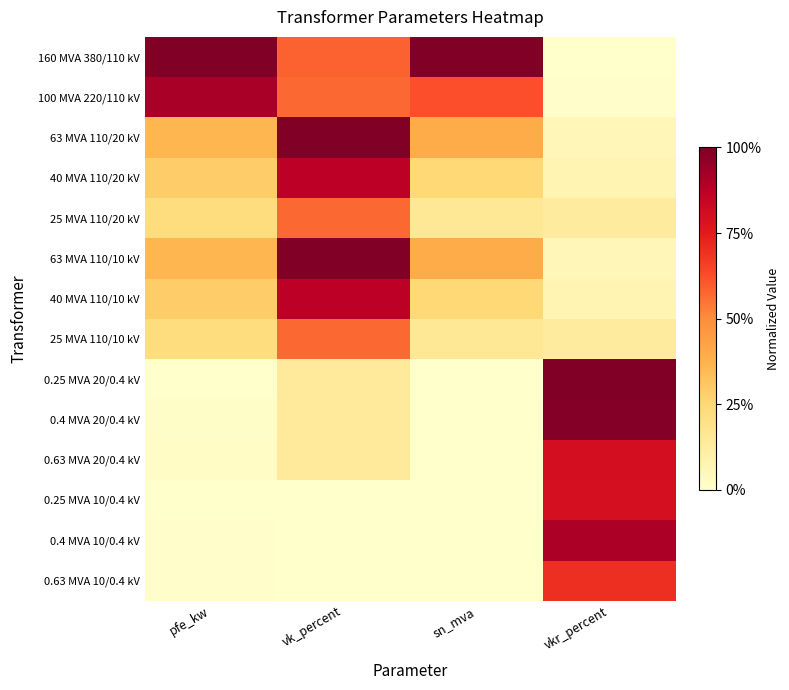

What is the total value across all series at pfe_kw?

3.7